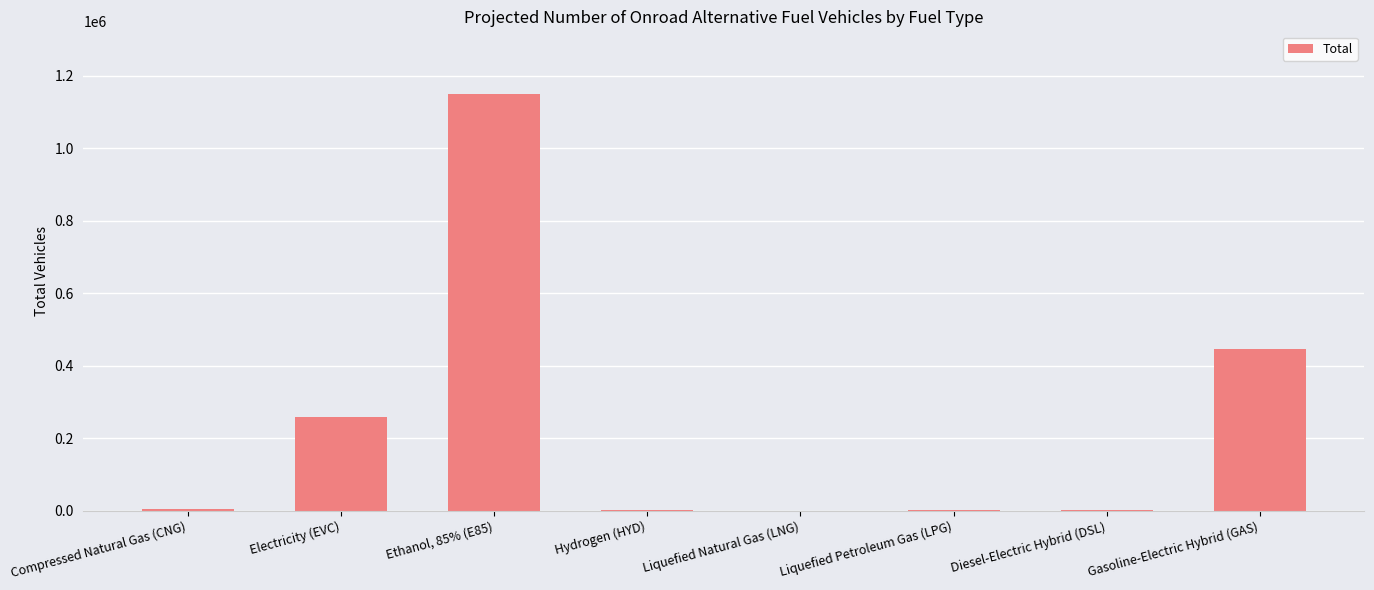

Which label corresponds to the largest value in the chart?

Ethanol, 85% (E85)